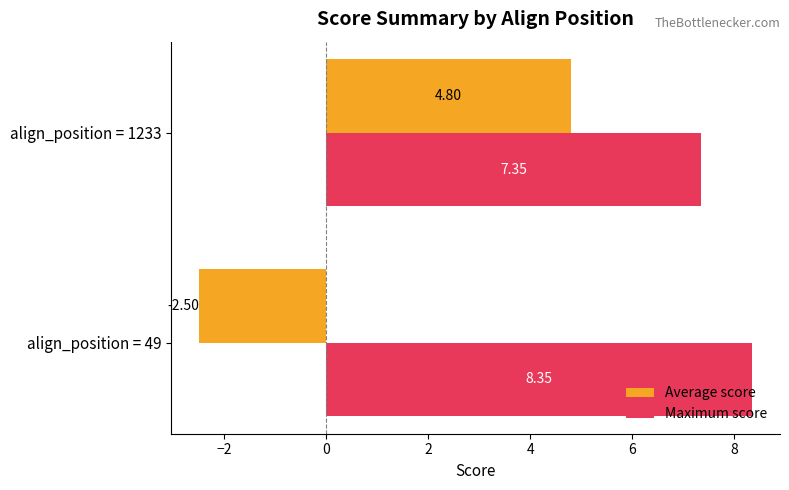

Which category has the highest value across all series?

align_position = 49